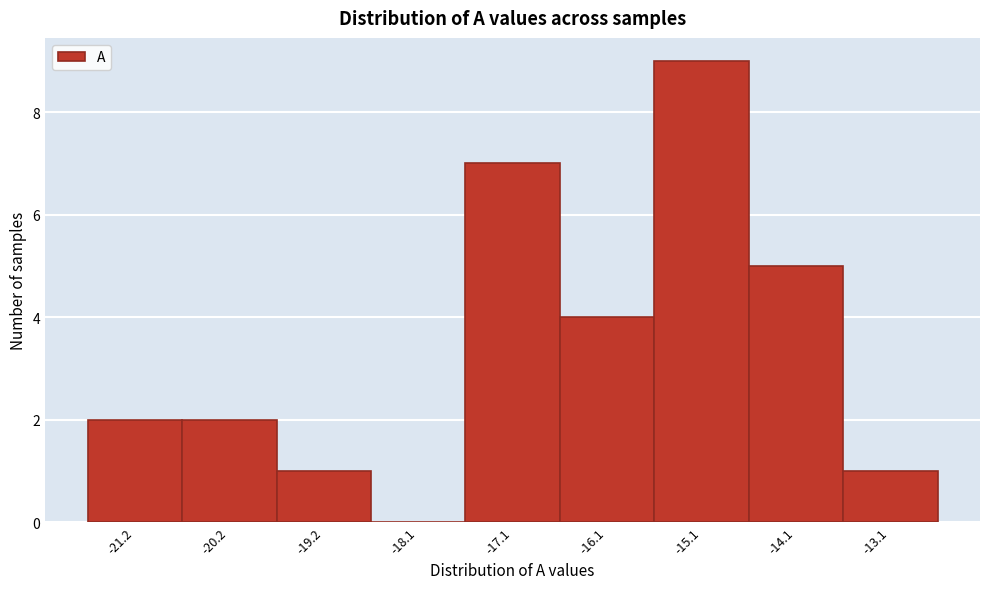

Reading left to right, list all the values displayed in this chart.

-21.2=2	-20.2=2	-19.2=1	-18.1=0	-17.1=7	-16.1=4	-15.1=9	-14.1=5	-13.1=1